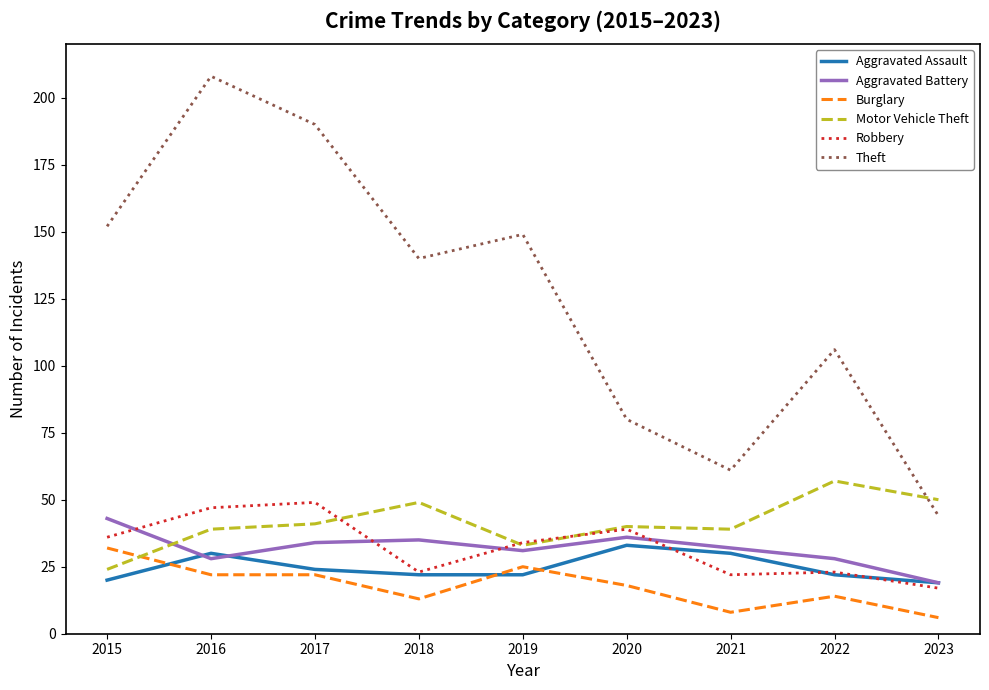

True or false: Theft has a value of 25 at 2023.

False